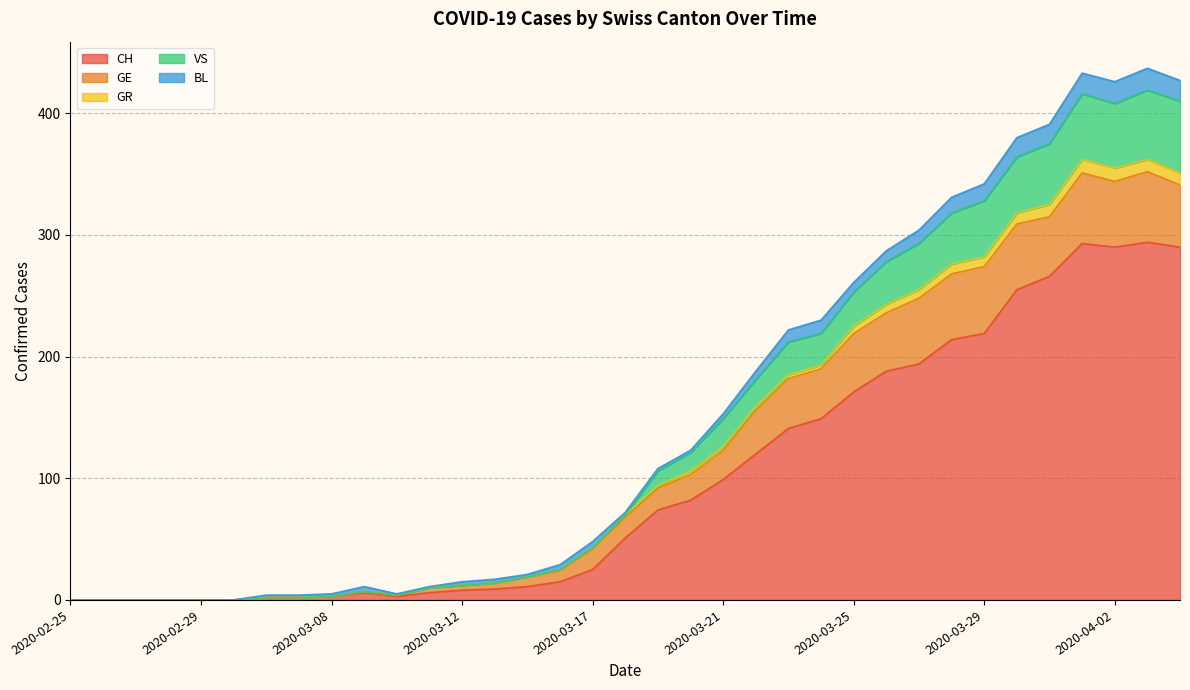

Is it true that CH equals 4 at 2020-03-06?

False